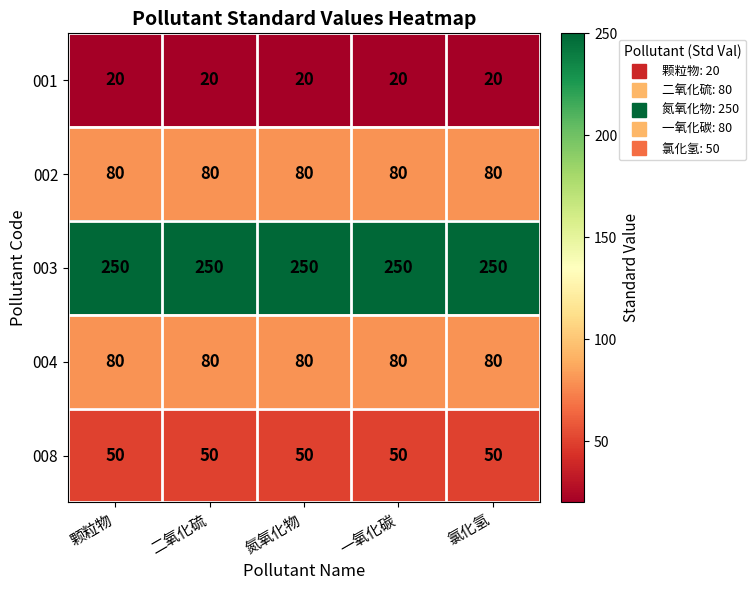

What is the maximum value shown in the chart?

250